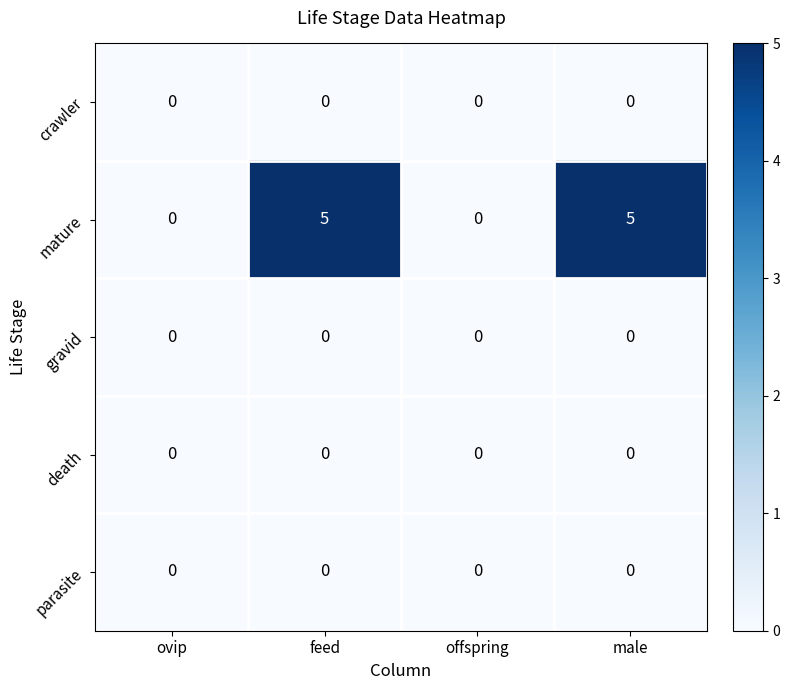

Reading left to right, list all the values displayed in this chart.

crawler: 0	0	0	0
mature: 0	5	0	5
gravid: 0	0	0	0
death: 0	0	0	0
parasite: 0	0	0	0